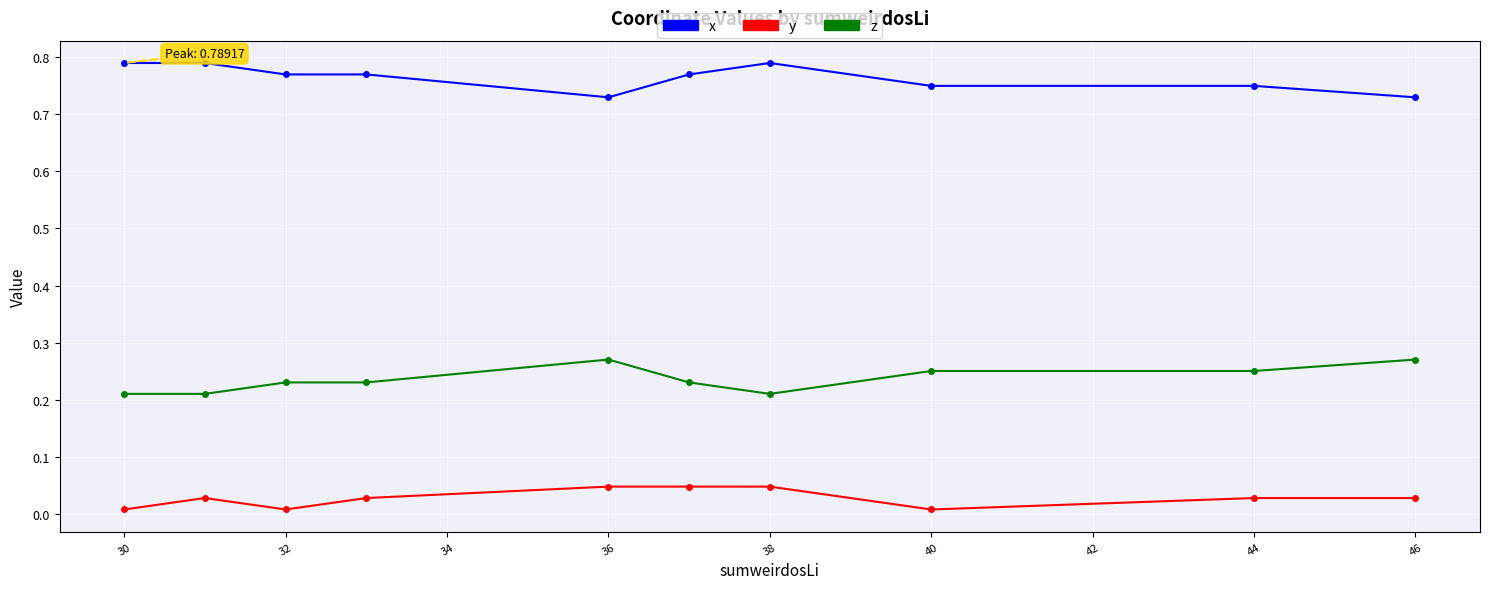

At how many categories does at least one series exceed 0?

10